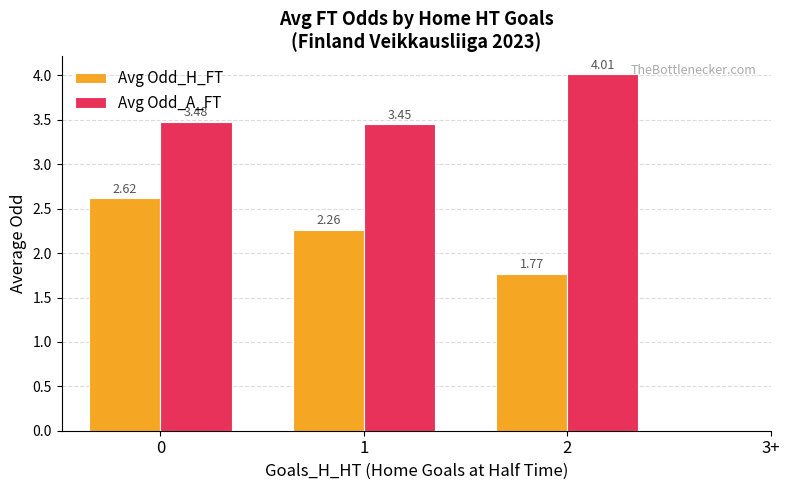

Which series changed the most between 0 and 2?

Avg Odd_H_FT